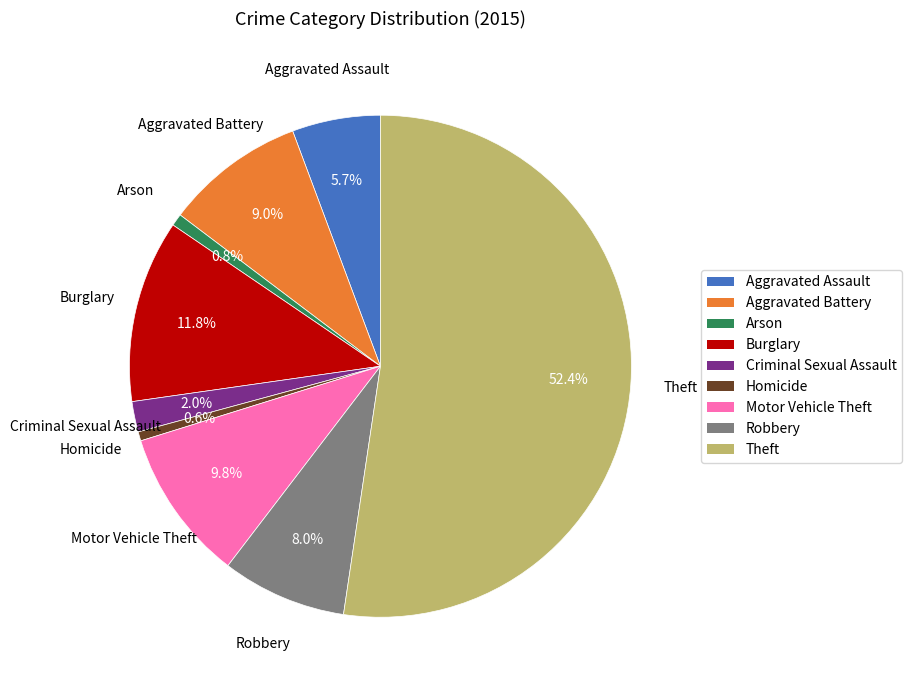

The Theft slice represents 40% of the pie. True or false?

False